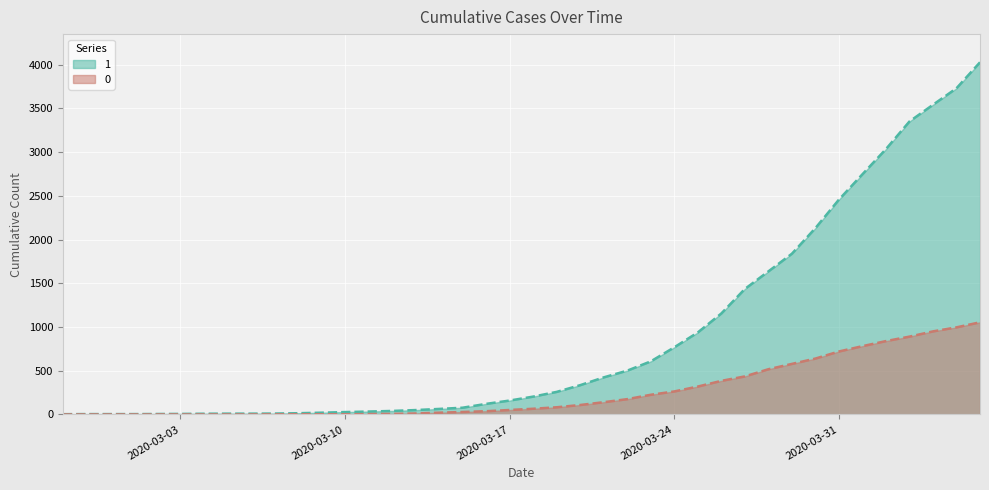

How many categories are shown in the chart?

40